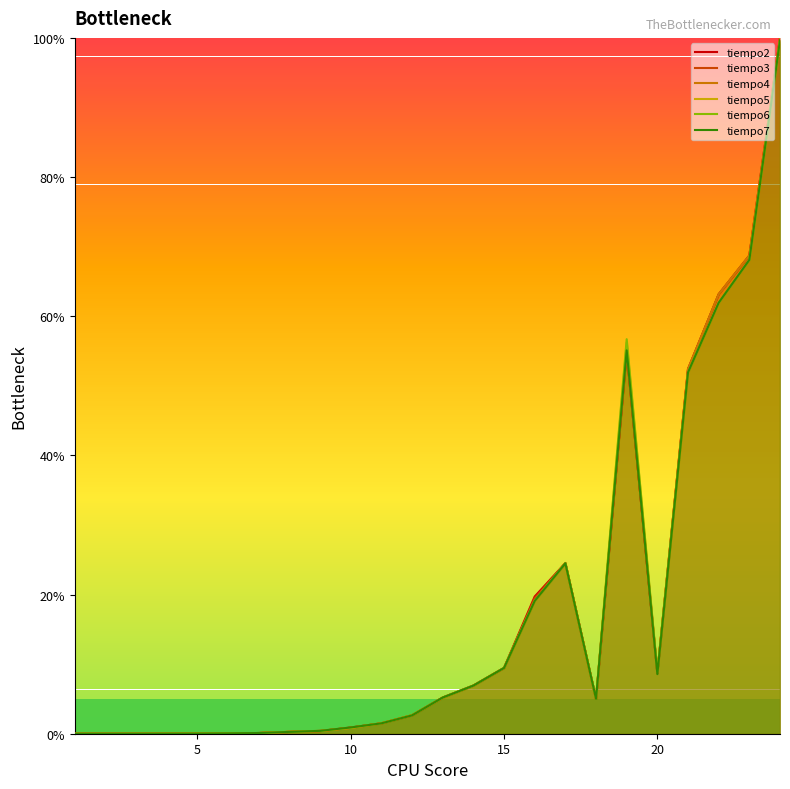

How many interior local valleys does the tiempo3 series have?

2